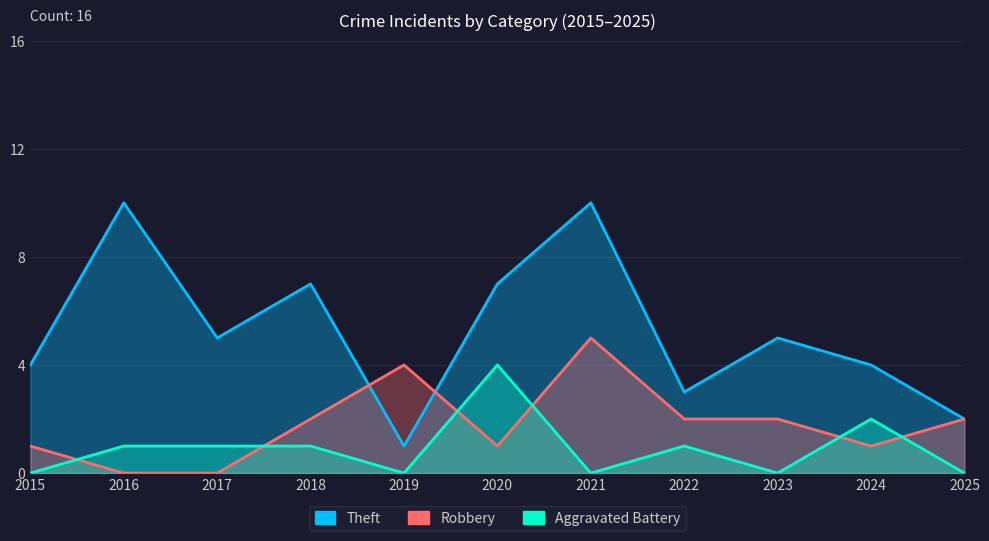

The value of Theft at 2018 is 7. True or false?

True